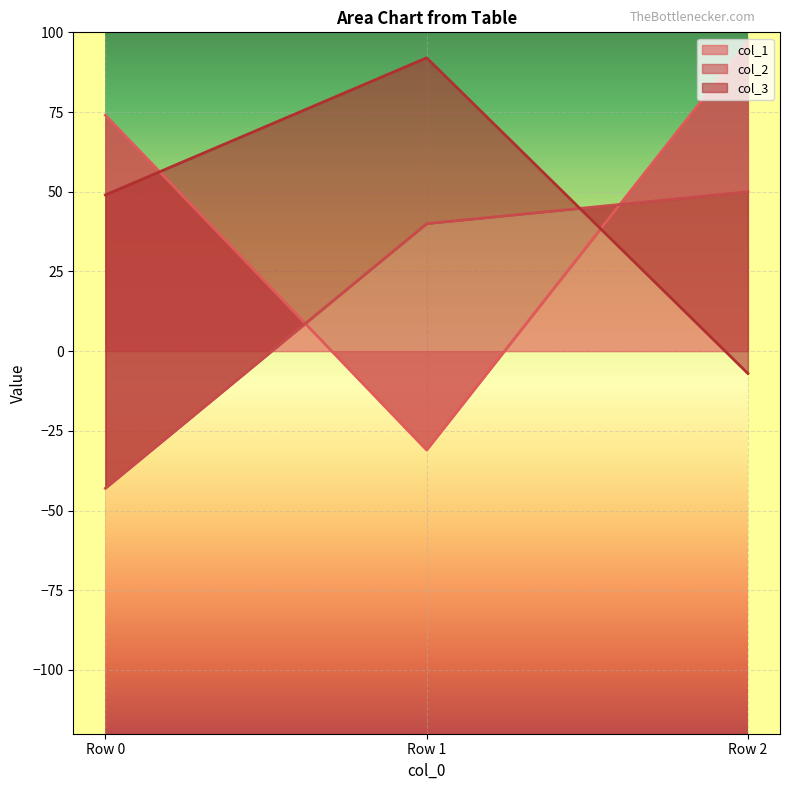

At which label does col_1 reach its peak?

Row 2